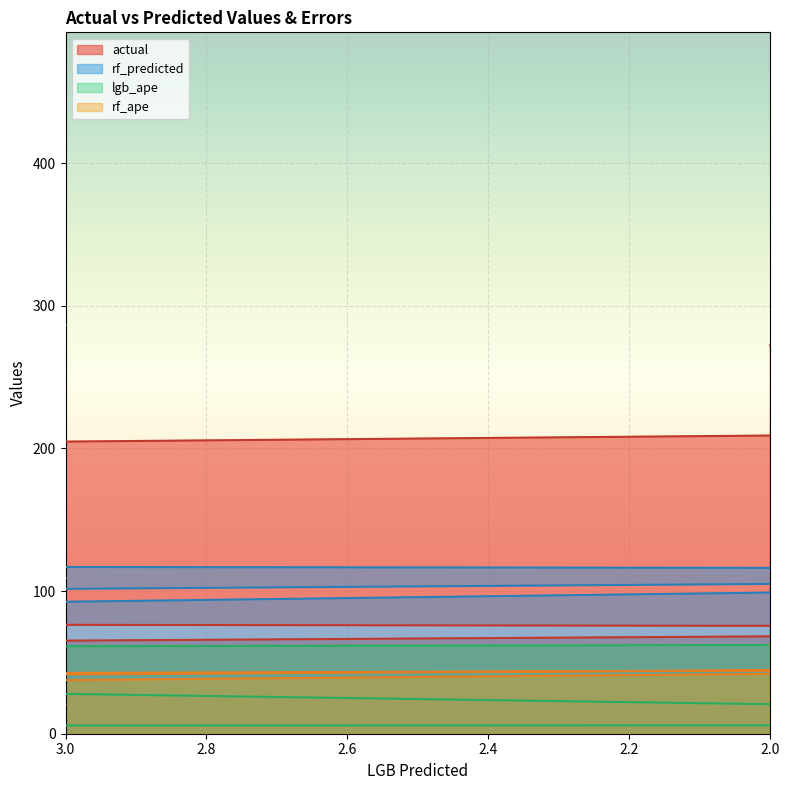

Between 4 and 5, which series saw the biggest shift?

lgb_ape